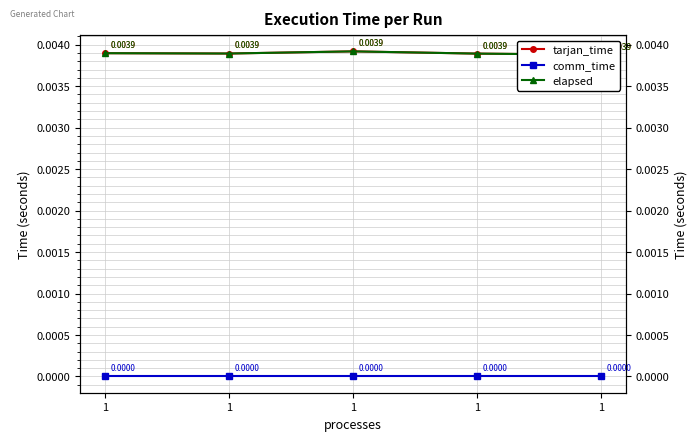

True or false: comm_time and tarjan_time intersect in this chart.

False